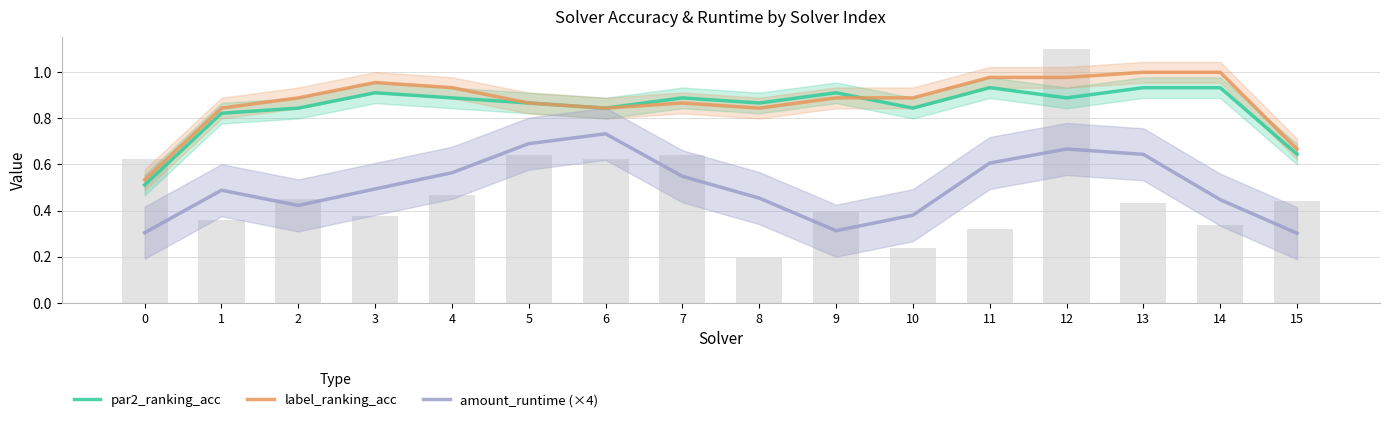

What are all the series names shown in the legend?

par2_ranking_acc, label_ranking_acc, amount_runtime (×4)